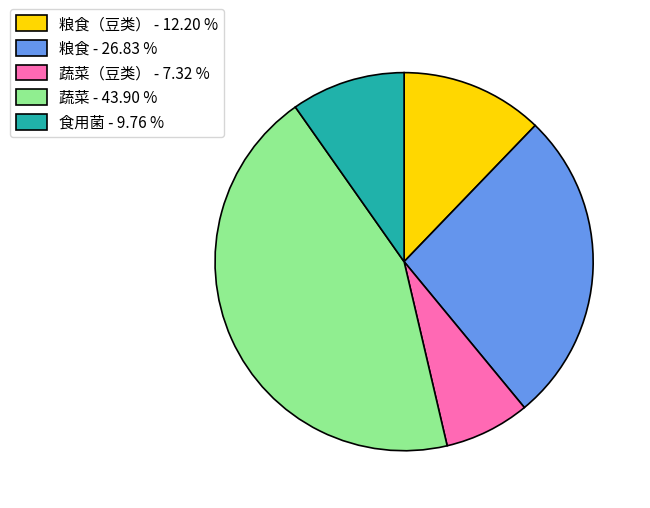

Do 食用菌 - 9.76 % and 蔬菜（豆类） - 7.32 % together represent more than half of the pie?

No